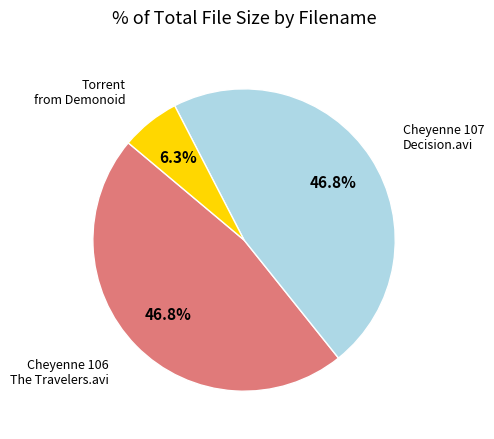

Does any single category account for the majority?

No